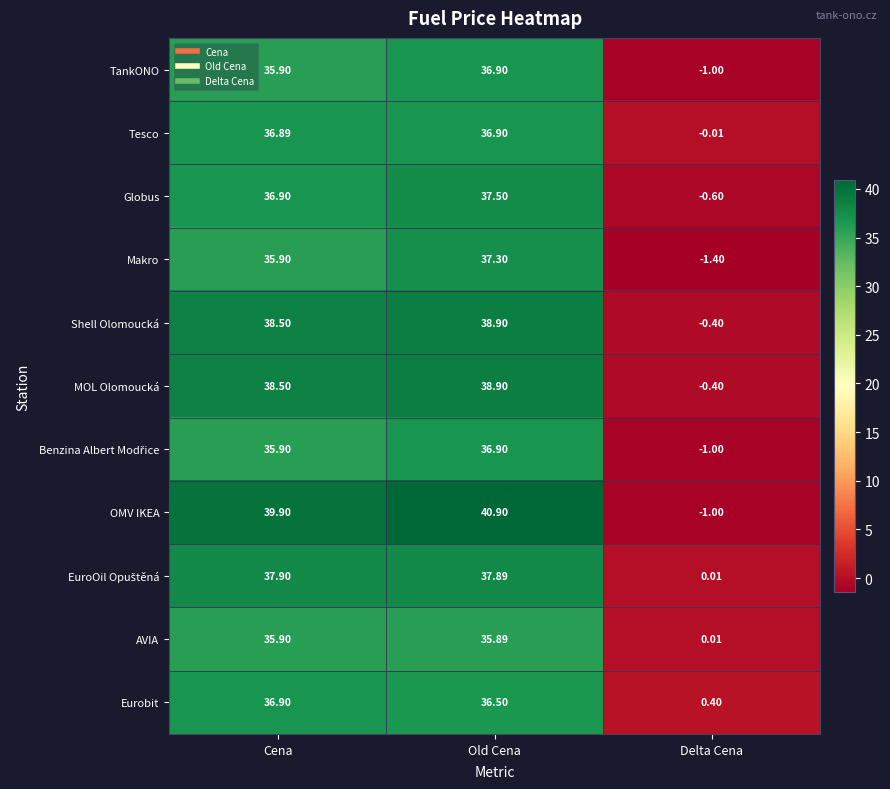

What is the total value across all series at Delta Cena?

-5.4